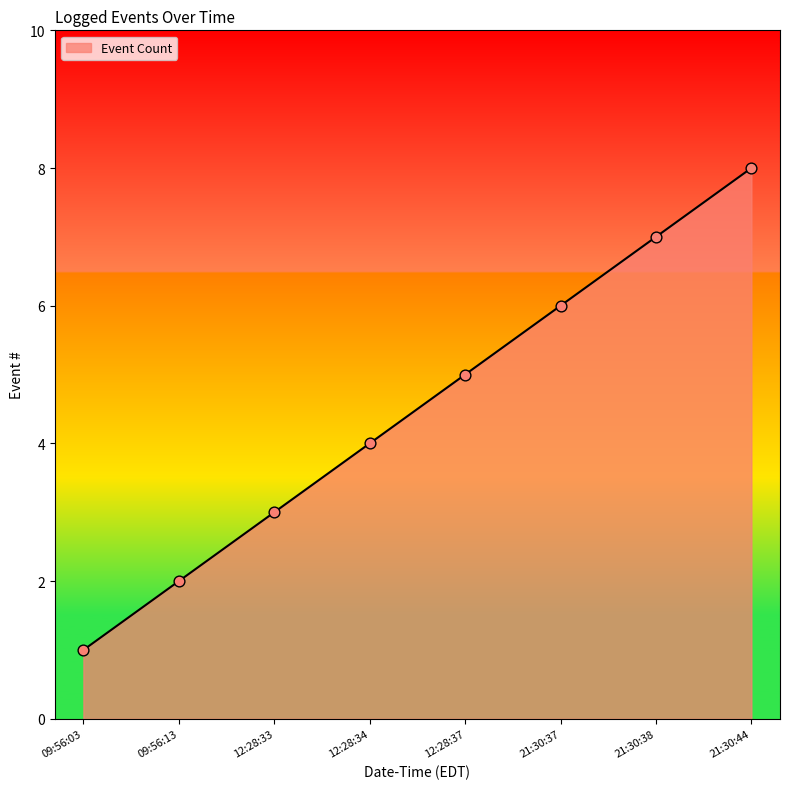

What is the ratio of the value at 09:56:13 to the value at 21:30:38?

0.3